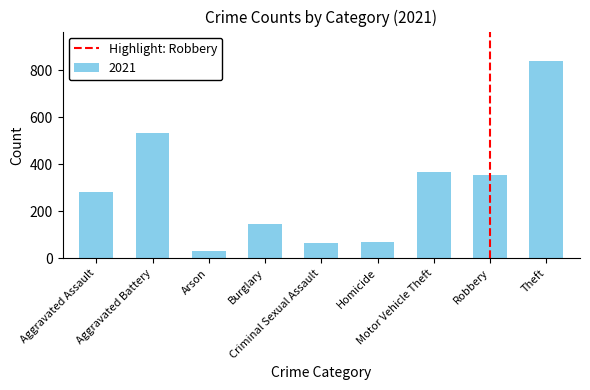

What is the average value?

299